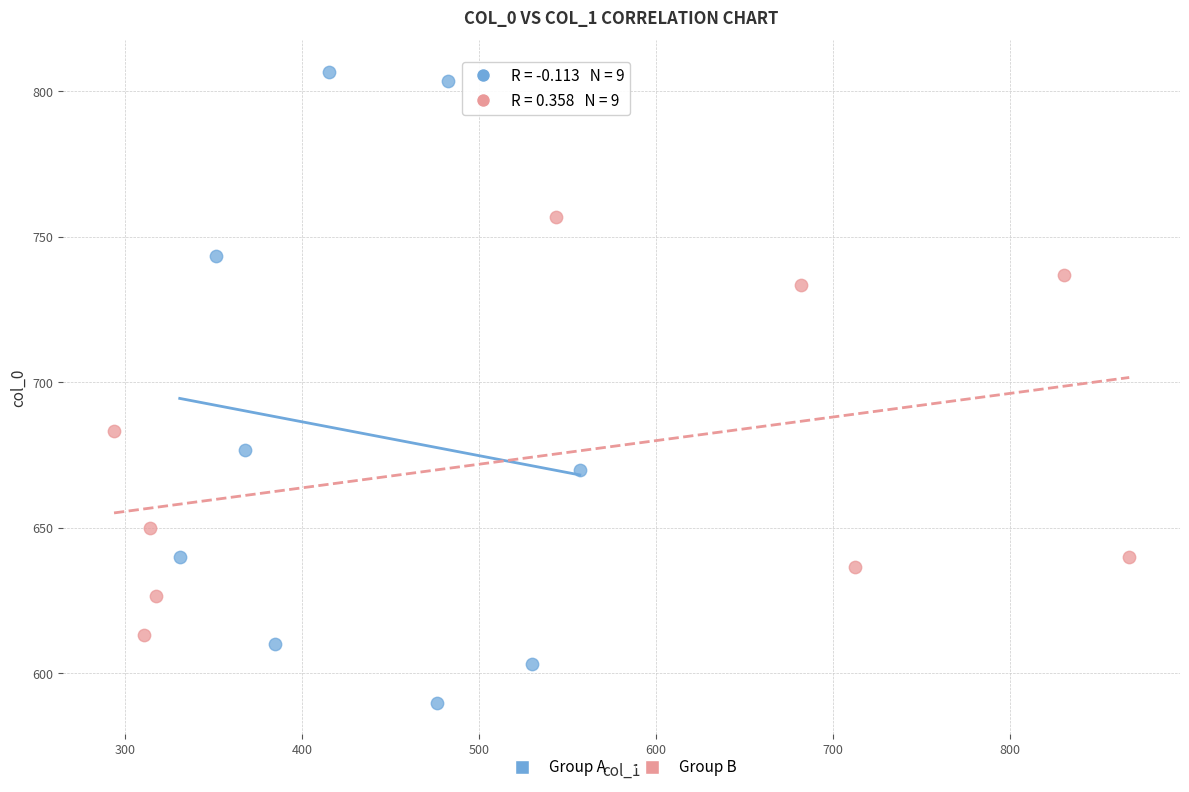

Which series contains the lowest Y value?

Group A